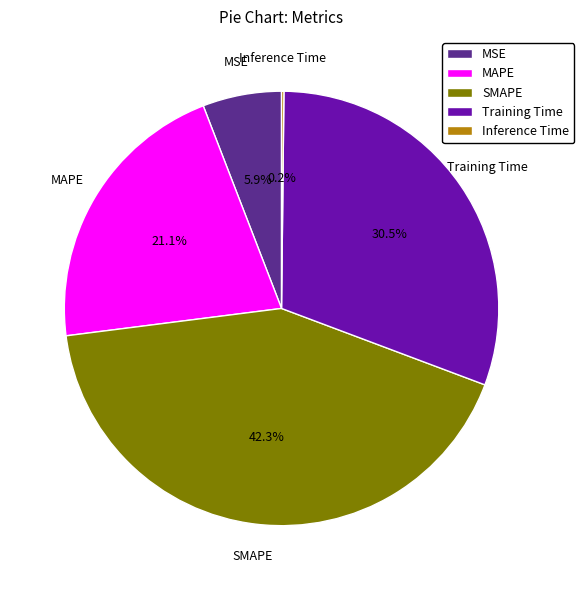

Is there any slice that represents more than half of the pie?

No